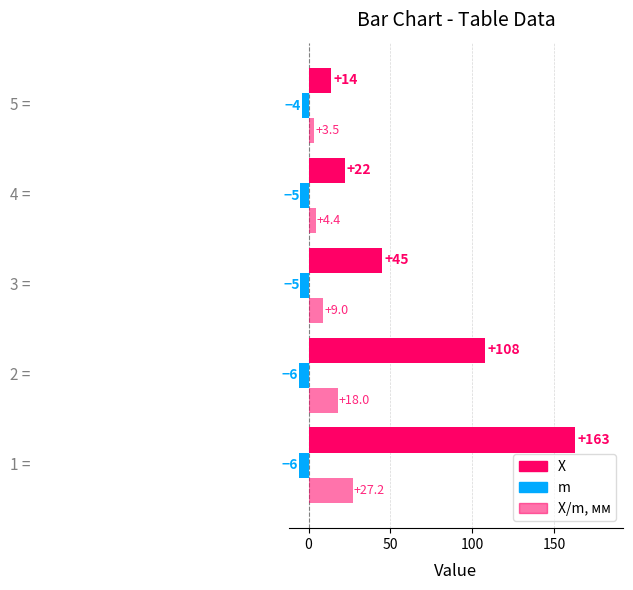

How many distinct data groups are displayed?

3